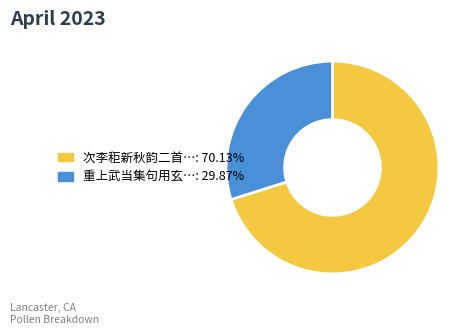

Is there any slice that represents more than half of the pie?

Yes